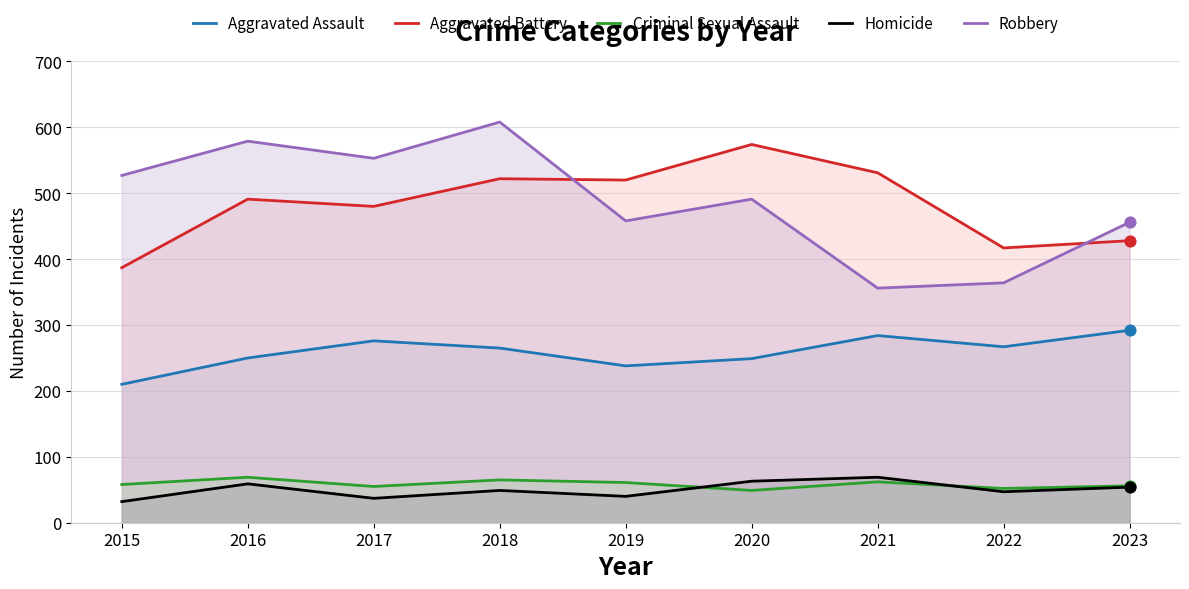

What are all the series names shown in the legend?

Aggravated Assault, Aggravated Battery, Criminal Sexual Assault, Homicide, Robbery